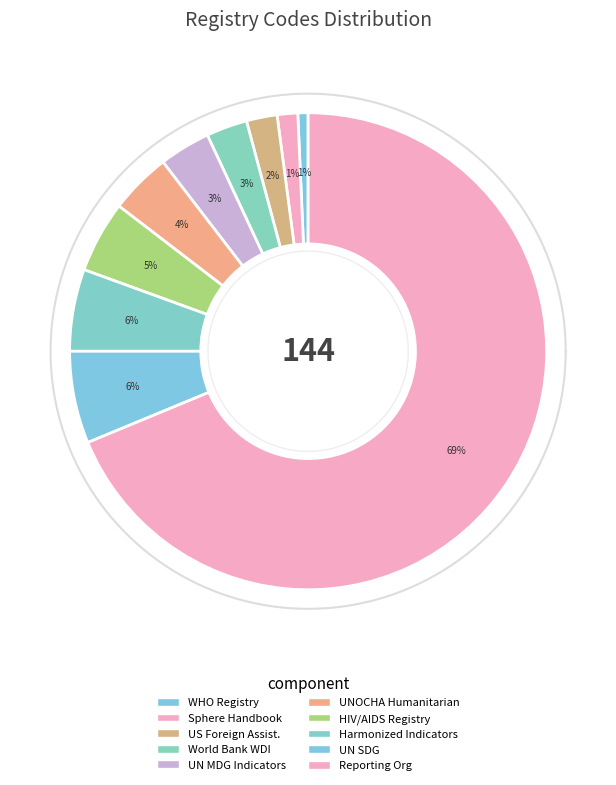

Which slice is the largest?

Reporting Organisation